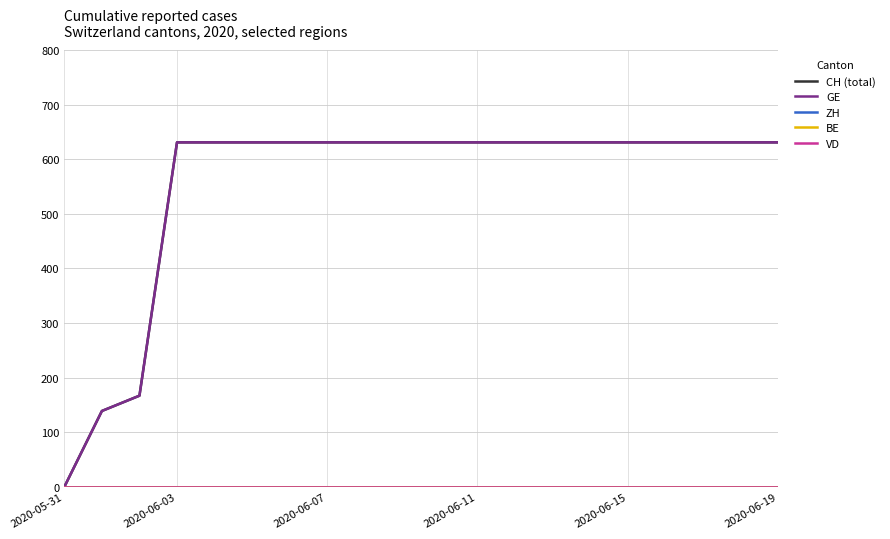

Which label corresponds to the smallest value in the chart?

2020-05-31